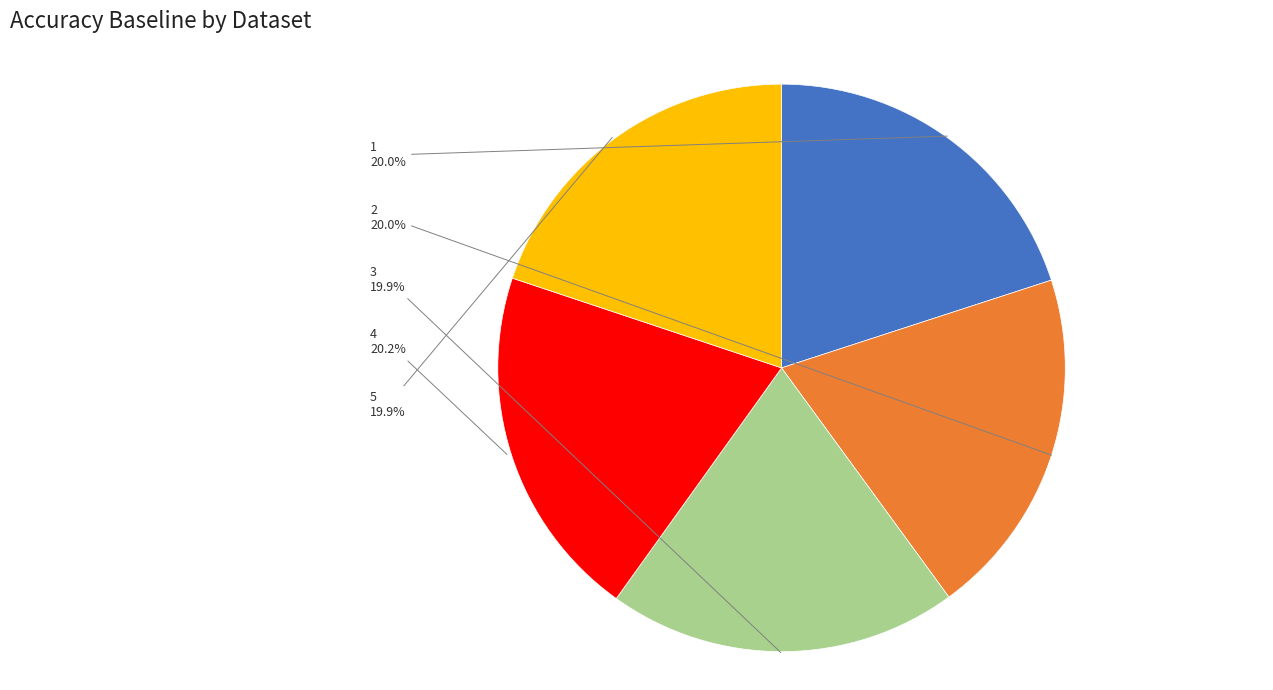

Does any single category account for the majority?

No